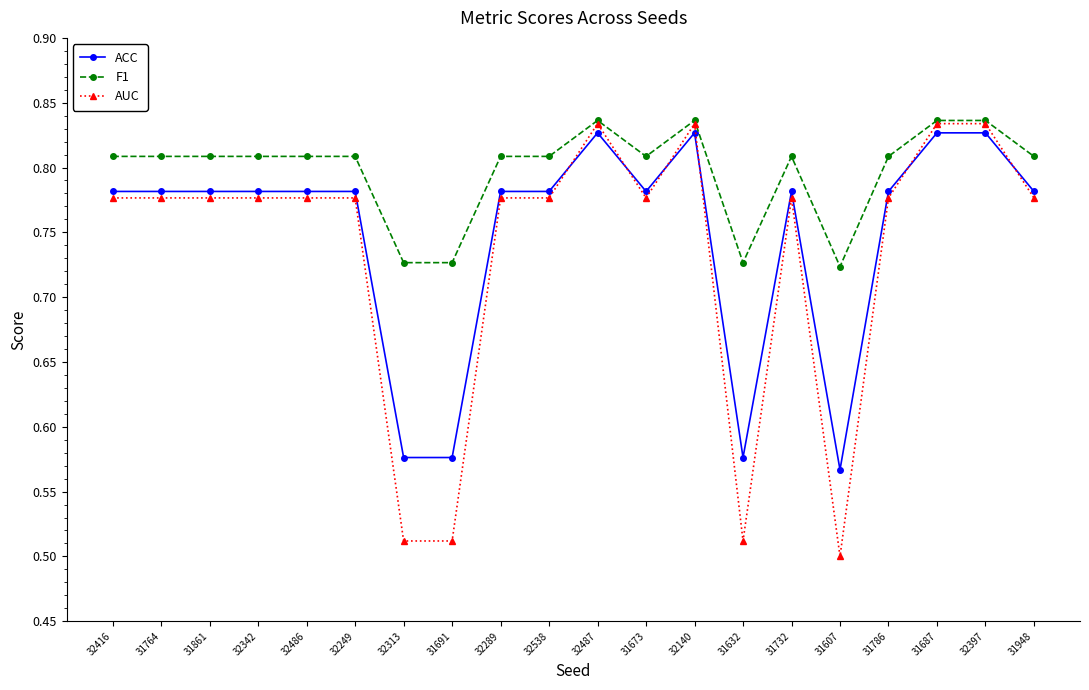

Which series has the widest spread of values?

AUC